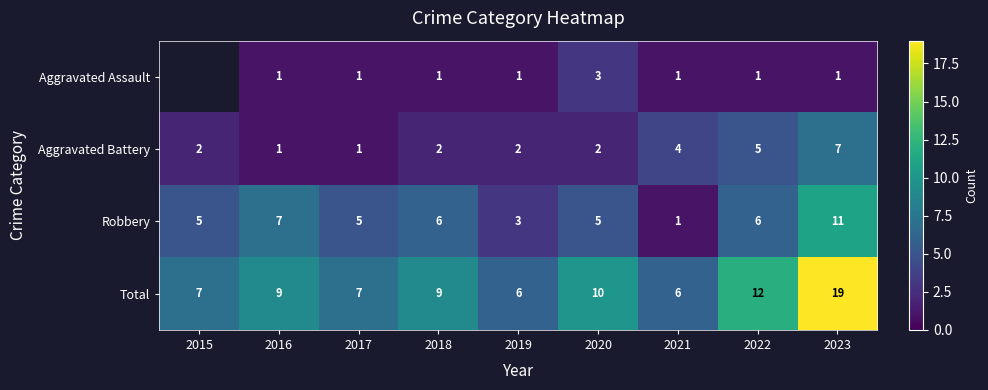

What is the total value across all series at 2018?

18.0